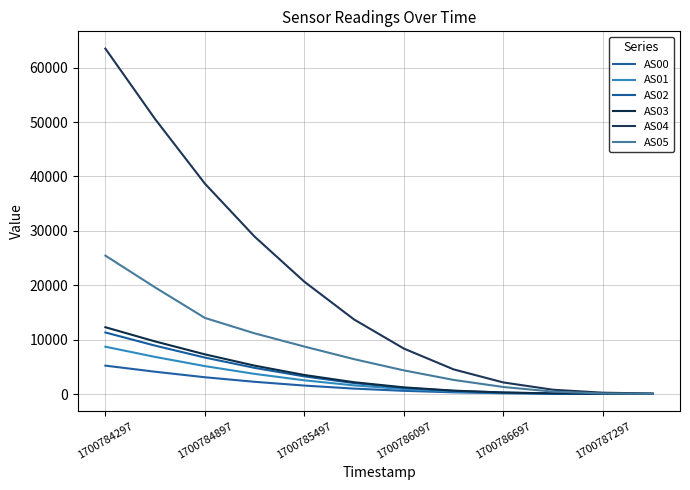

How many lines are shown in the chart?

6